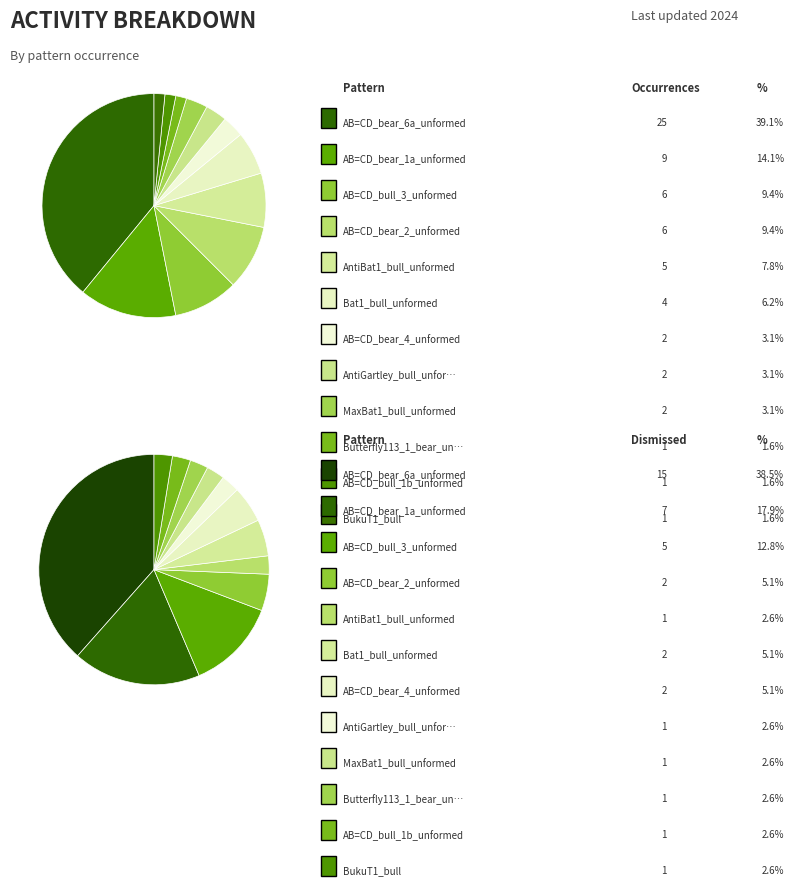

What percentage is NOT represented by AB=CD_bull_3_unformed?

90.6%